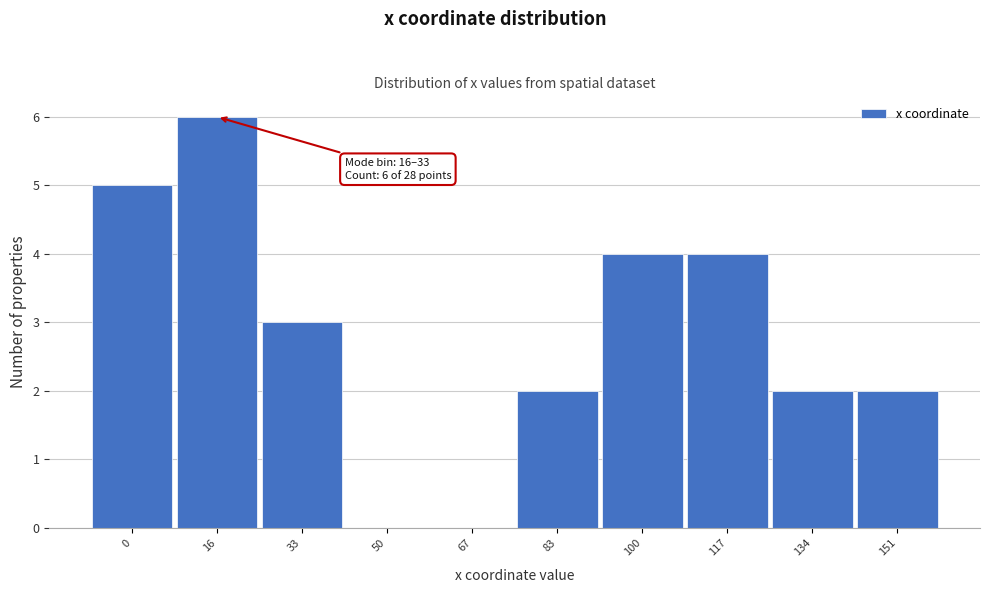

Reading left to right, extract all data points from this chart.

0=5	16=6	33=3	50=0	67=0	83=2	100=4	117=4	134=2	151=2